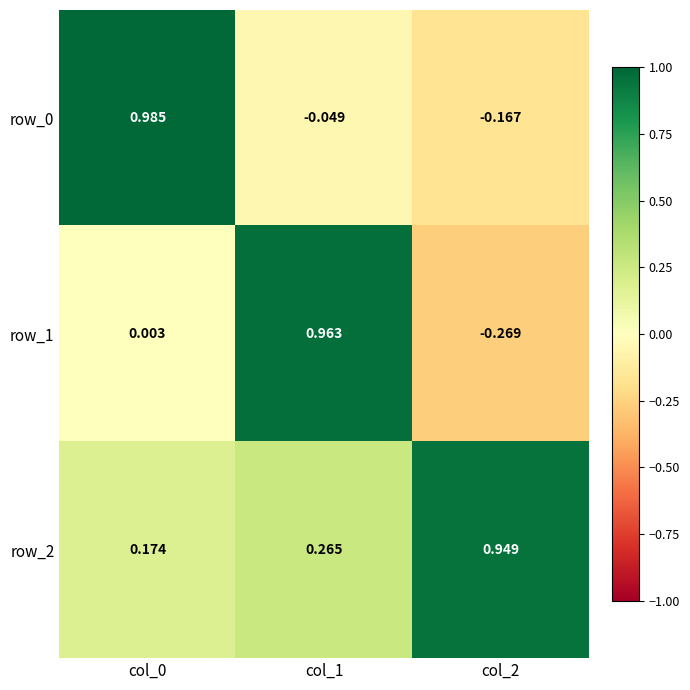

Is the value of row_1 at col_1 greater than the value of row_0 at col_1?

Yes